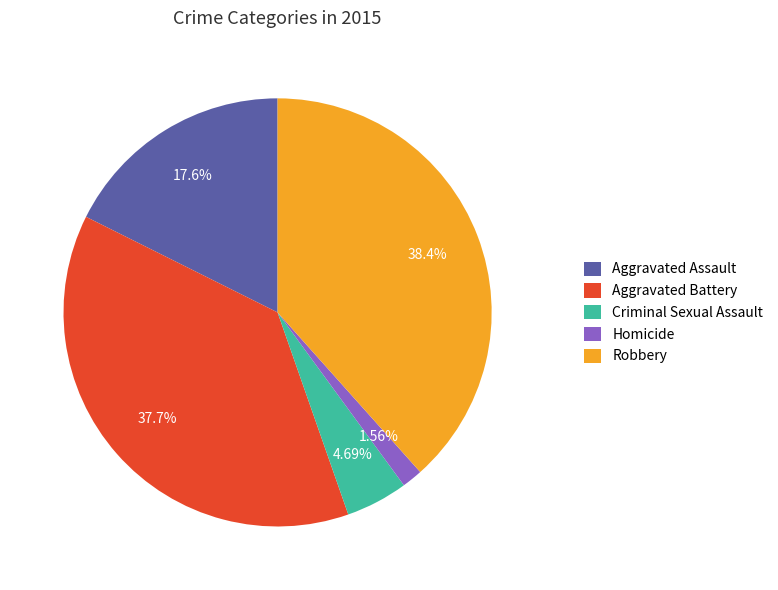

To the nearest percent, what is the average slice percentage?

20%